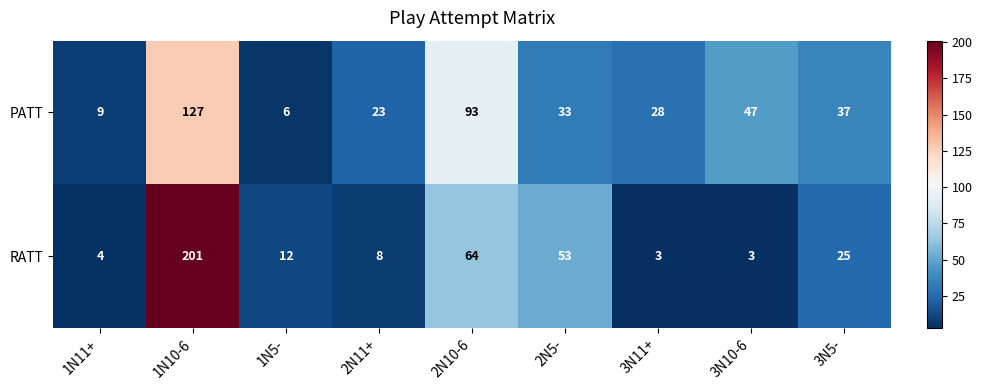

The RATT series shows 5 at 3N10-6. True or false?

False